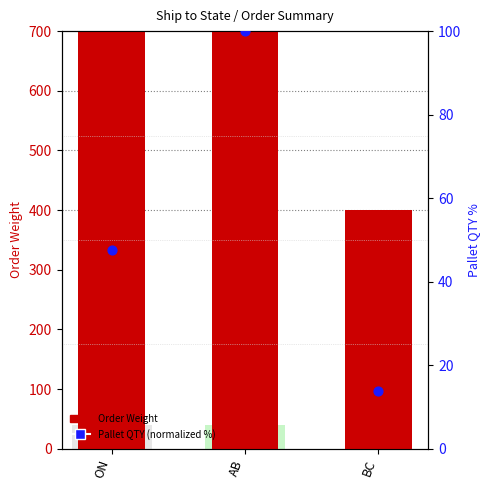

Which series has the widest spread of Y values?

Order Weight